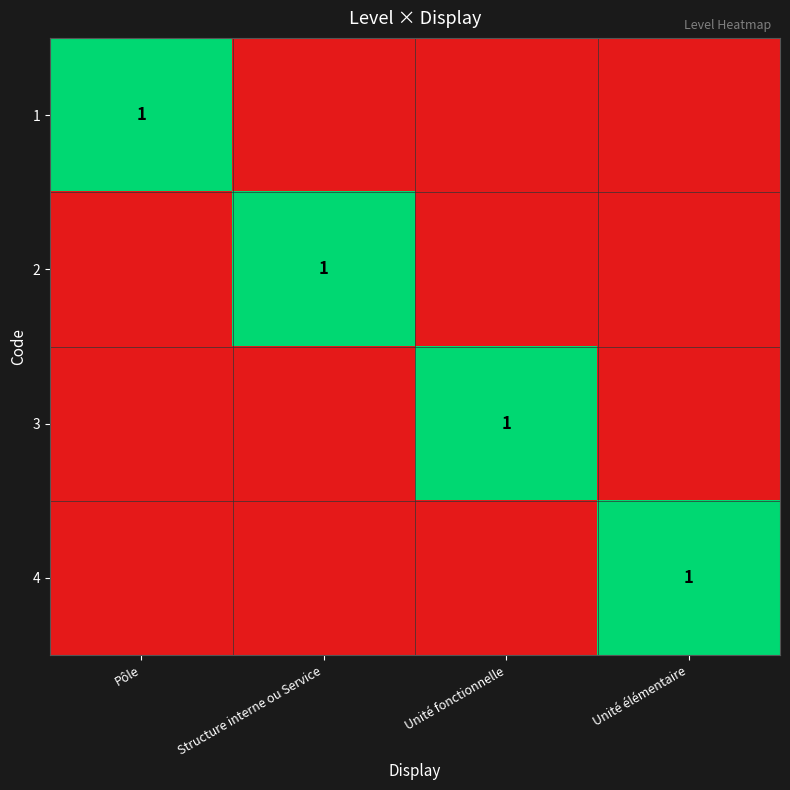

At which category is the sum across all series the highest?

Pôle